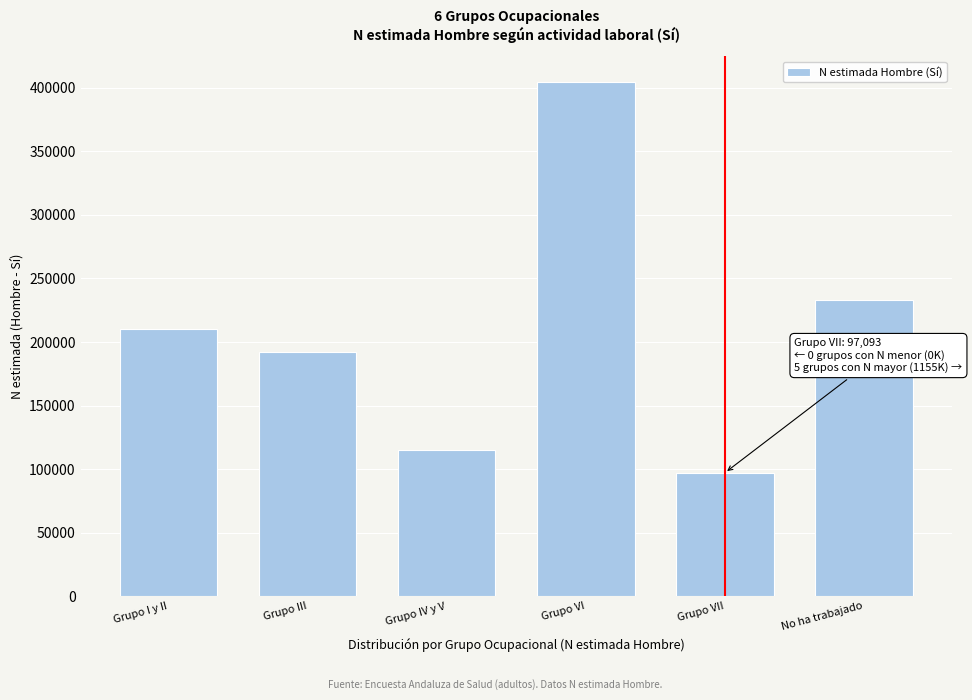

Reading left to right, transcribe all the data shown in this chart.

Grupo I y II=210491	Grupo III=192476	Grupo IV y V=115119	Grupo VI=404515	Grupo VII=97093	No ha trabajado=233271